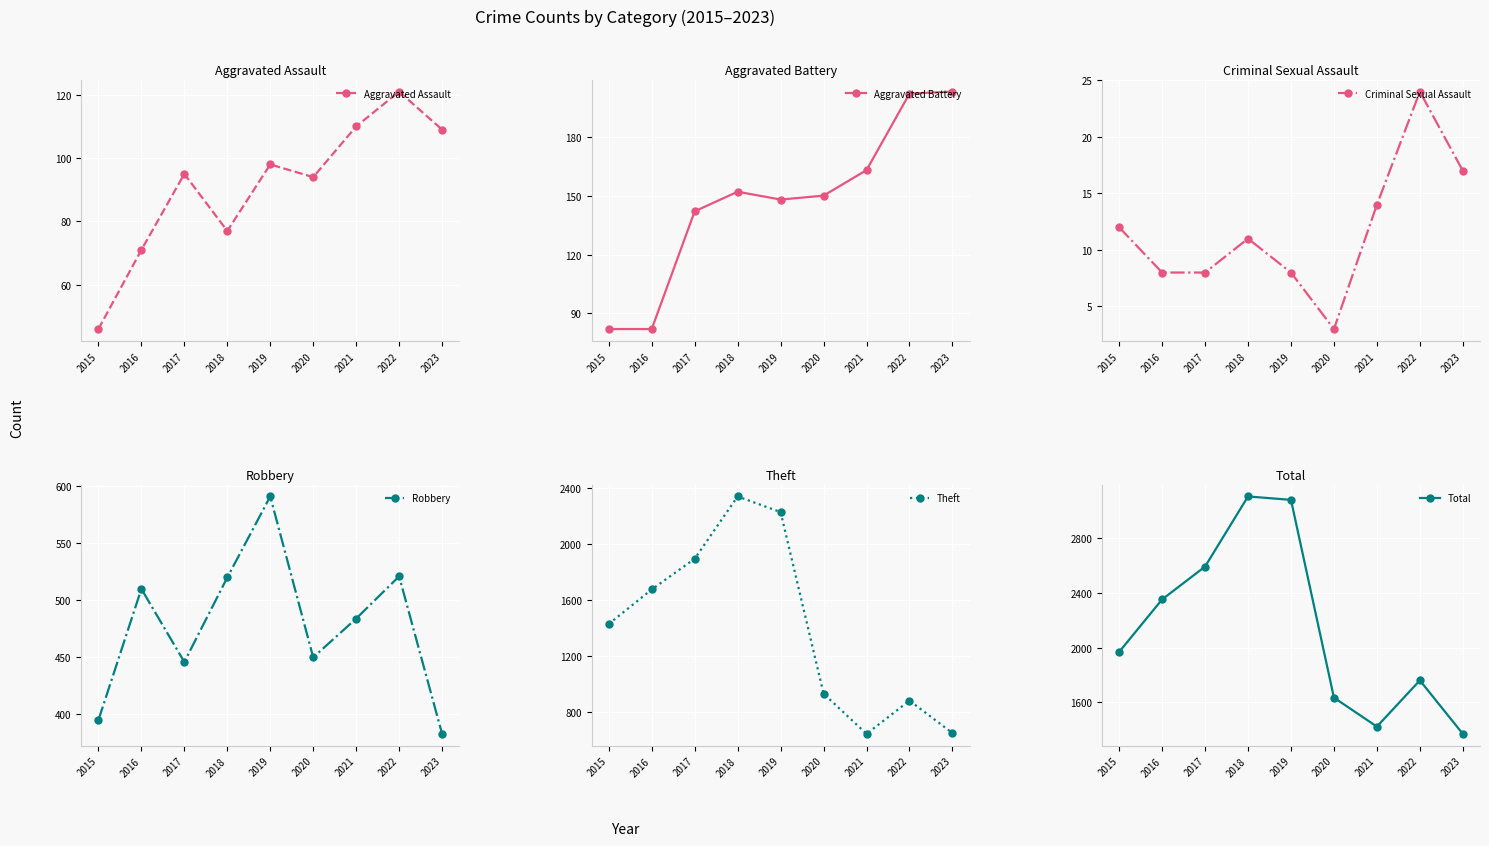

At which category does Criminal Sexual Assault reach its first local peak?

2018